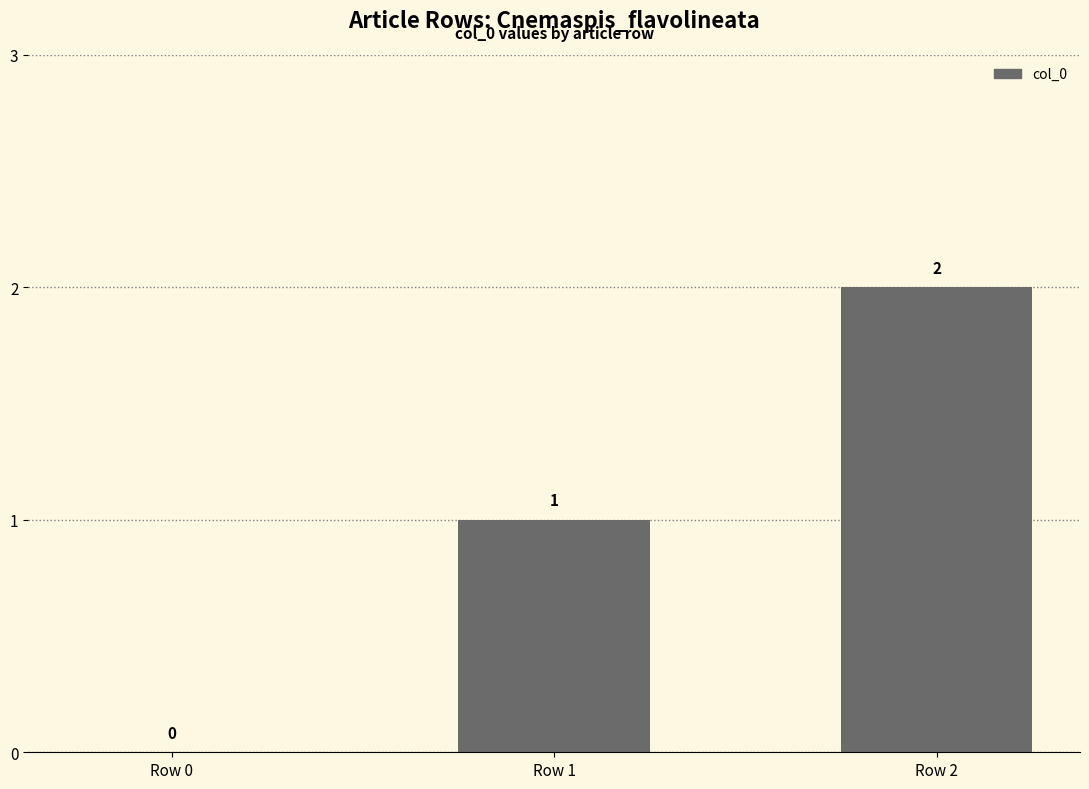

Are the bars grouped side by side (vs. stacked)?

No